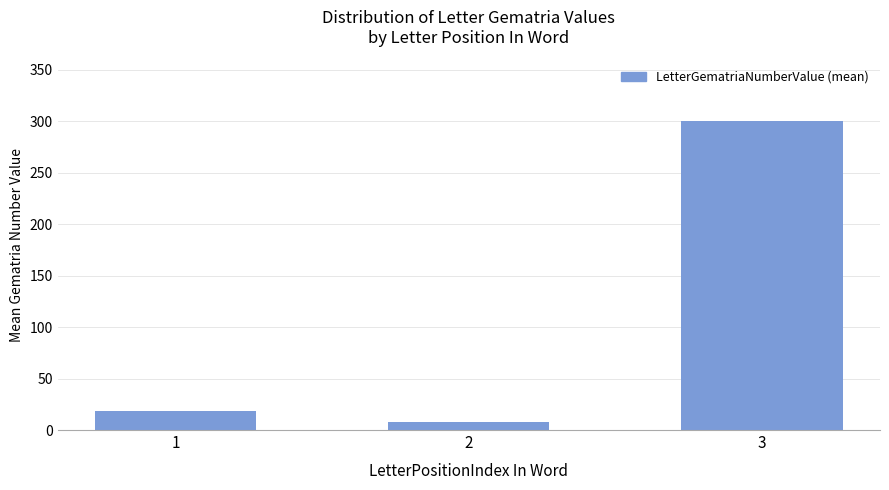

Where is the data nearest to the value 154?

1